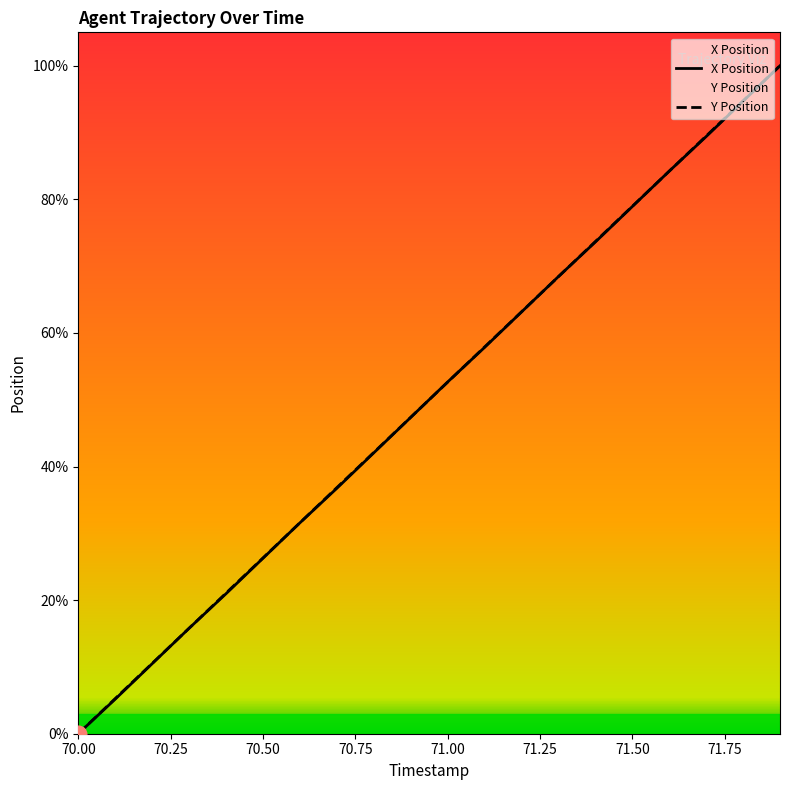

Rank the categories by Y value from lowest to highest.

70.0, 70.1, 70.2, 70.3, 70.4, 70.5, 70.6, 70.7, 70.8, 70.9, 71.0, 71.1, 71.2, 71.3, 71.4, 71.5, 71.6, 71.7, 71.8, 71.9